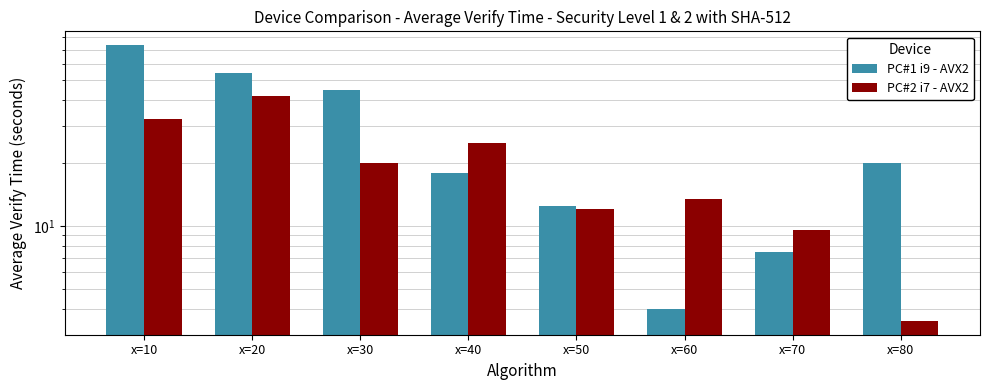

What is the total value across all series at x=30?

65.0